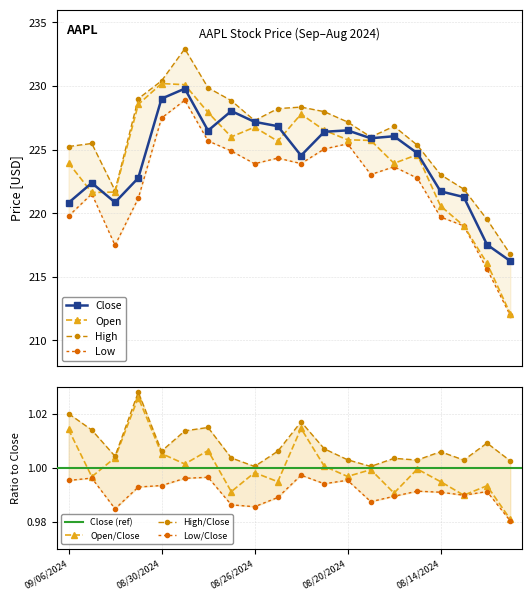

What is the sum of the Close values at 08/26/2024 and 08/27/2024?

455.2